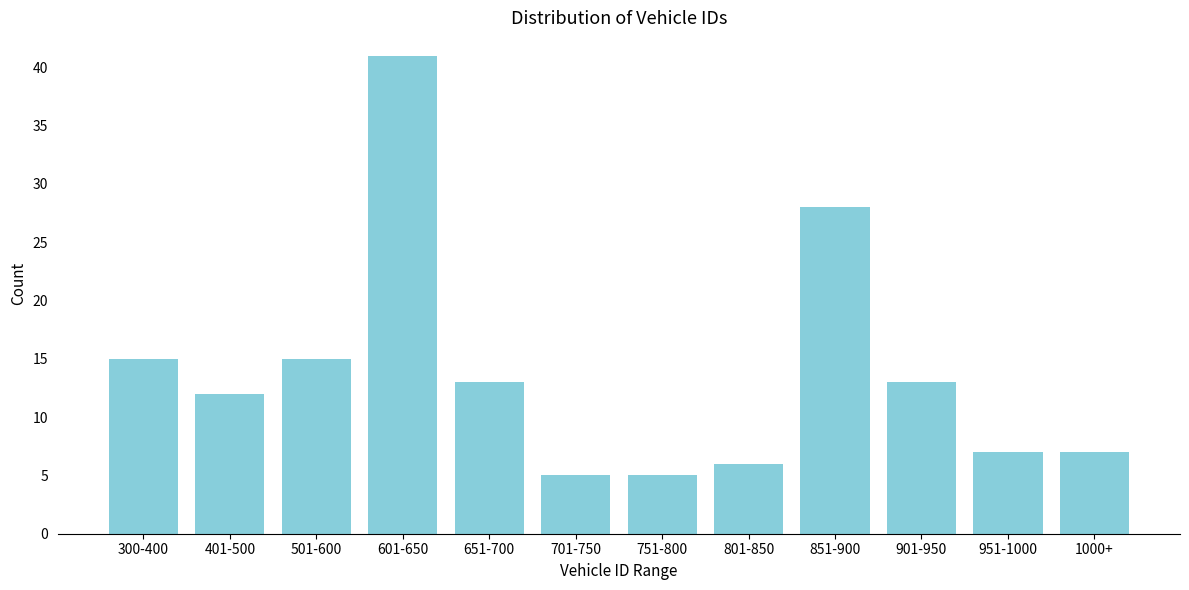

Reading left to right, what are all the values shown in this chart?

300-400=15	401-500=12	501-600=15	601-650=41	651-700=13	701-750=5	751-800=5	801-850=6	851-900=28	901-950=13	951-1000=7	1000+=7